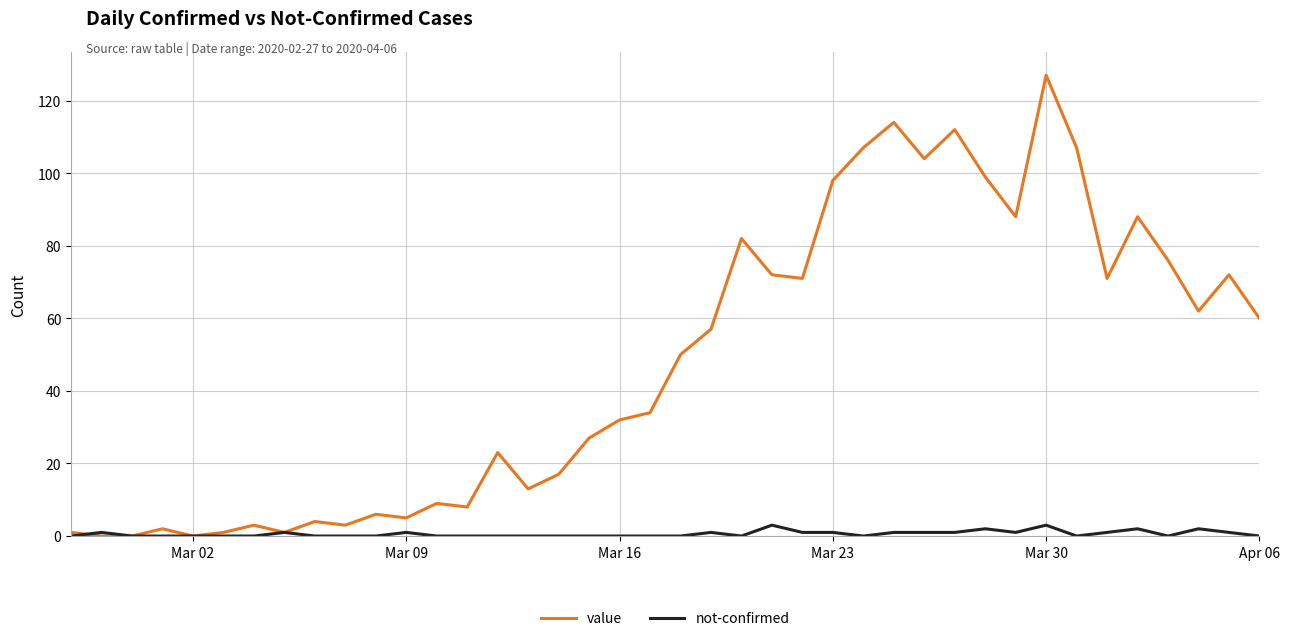

Count the number of data series in this chart.

2